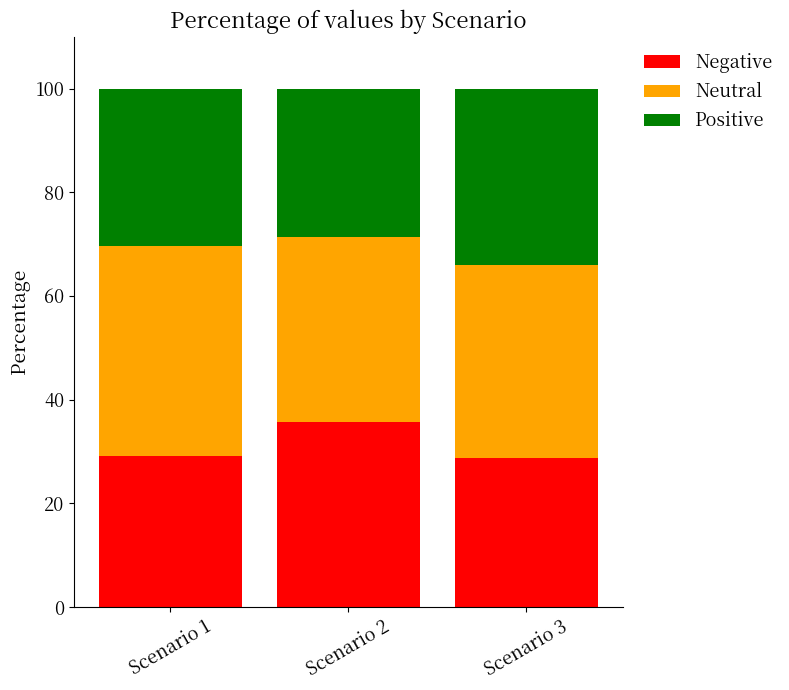

The Negative series shows 28.7 at Scenario 3. True or false?

True